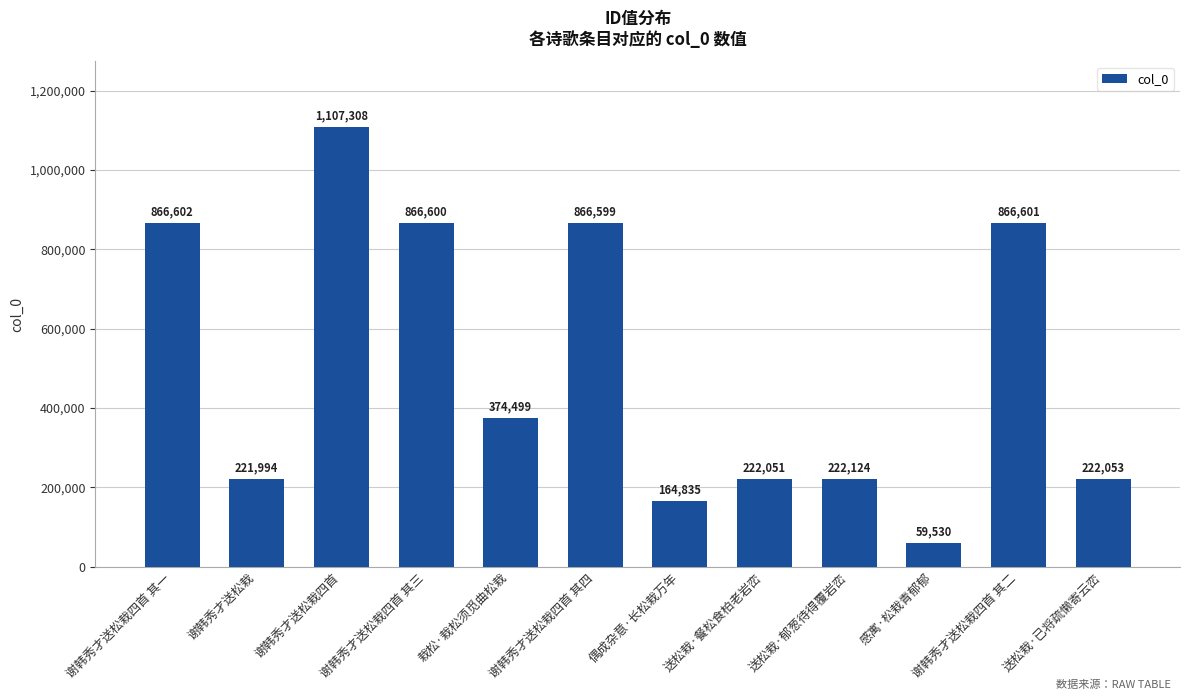

What is the difference between the values at 谢韩秀才送松栽四首 其四 and 送松栽·已将疏懒寄云峦?

644546